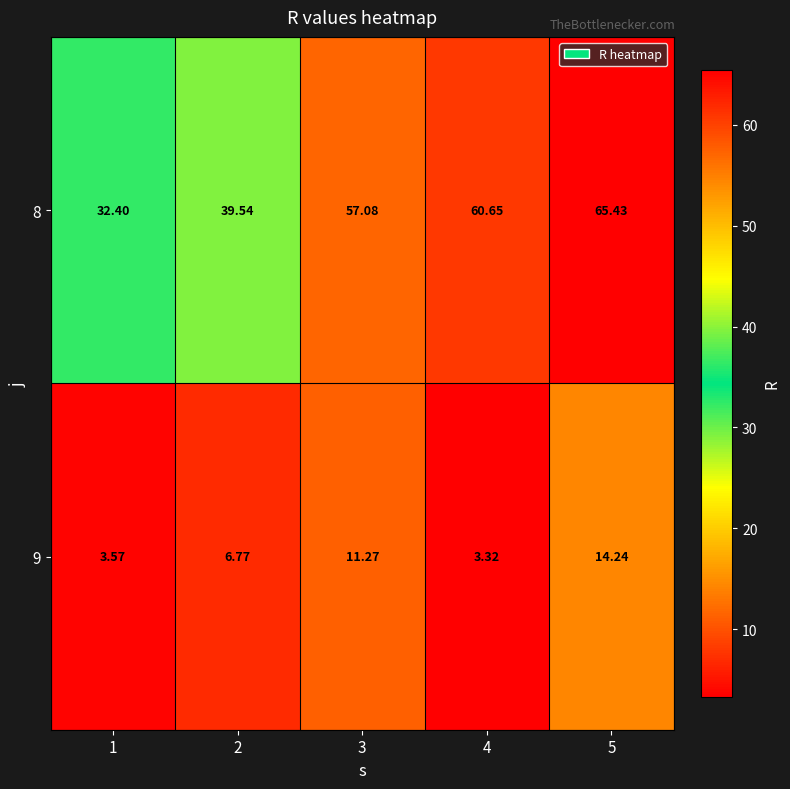

Rank the series by their average value, from highest to lowest.

8, 9